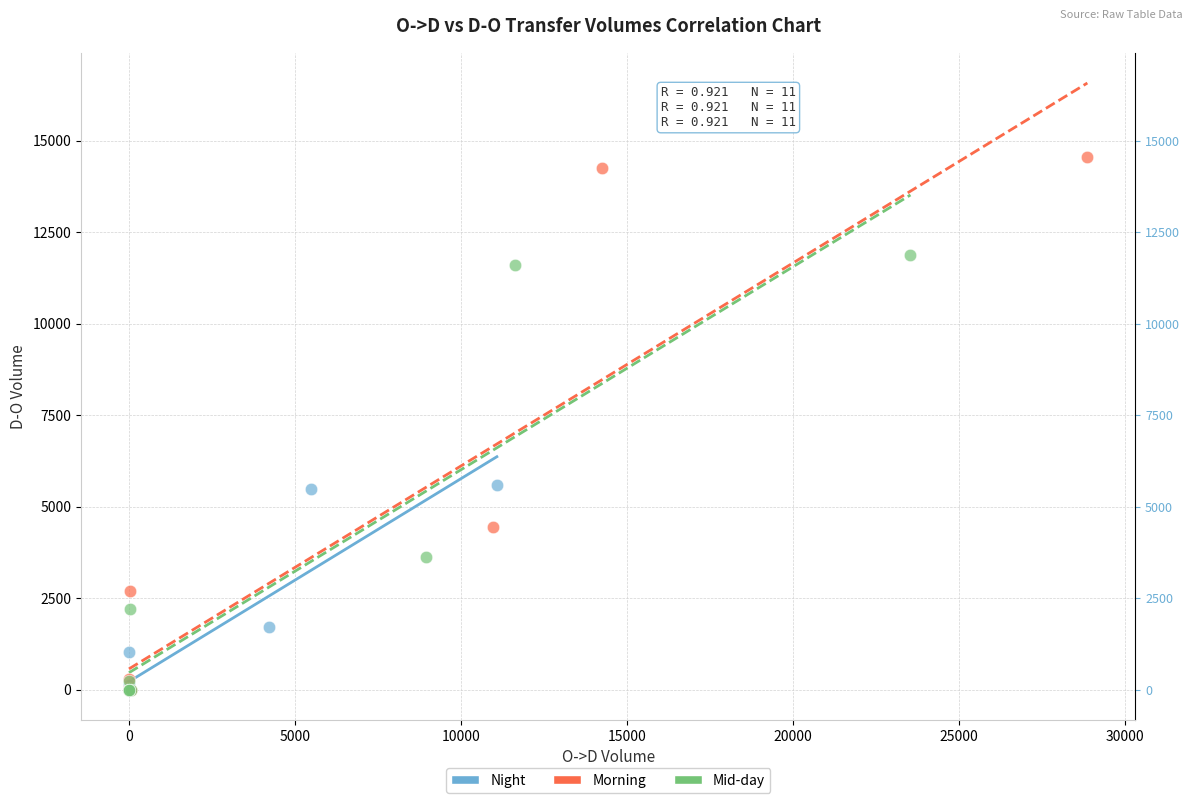

Which series has the largest Y range (max minus min)?

Morning